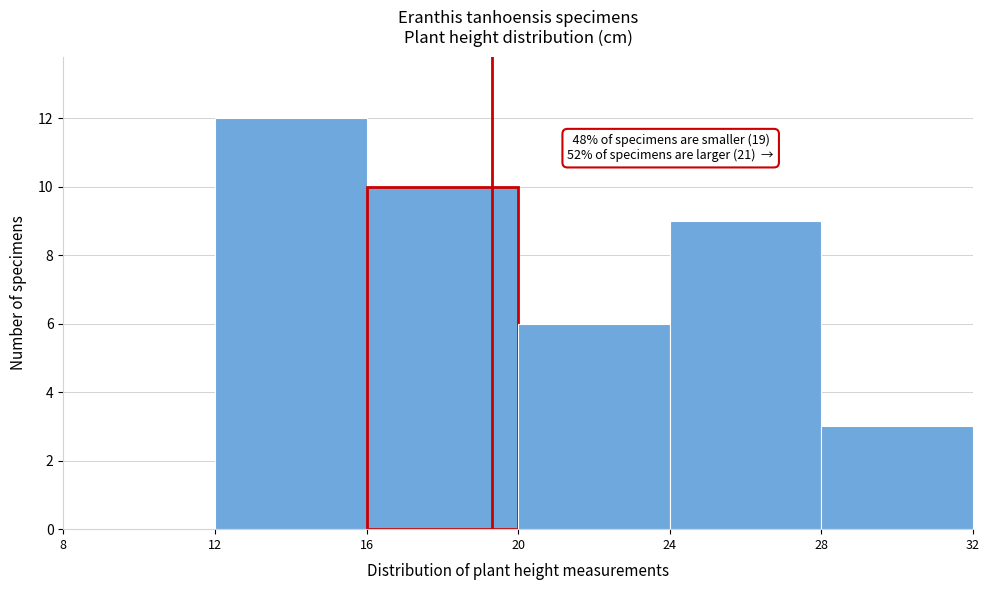

Over which range of the x-axis is the bar tallest?

12 to 16